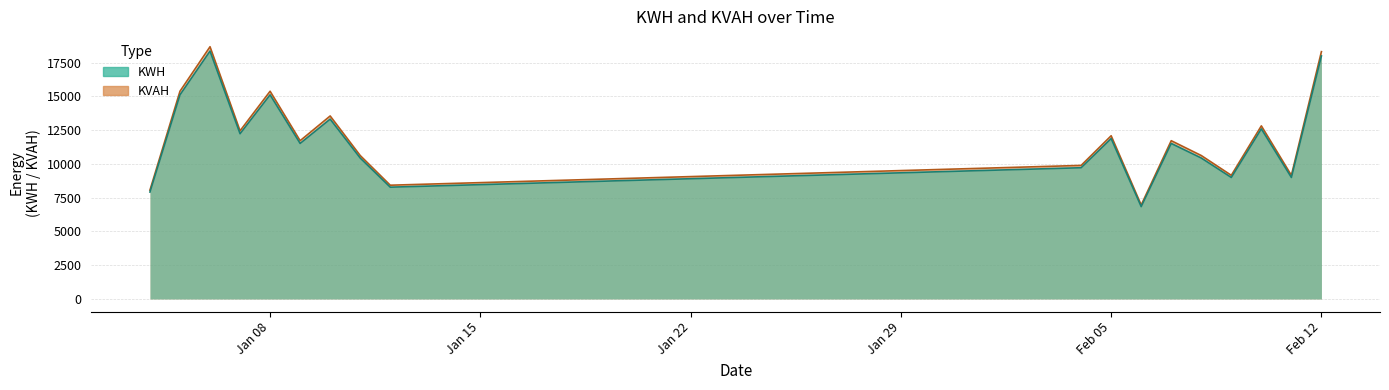

How many lines are shown in the chart?

2